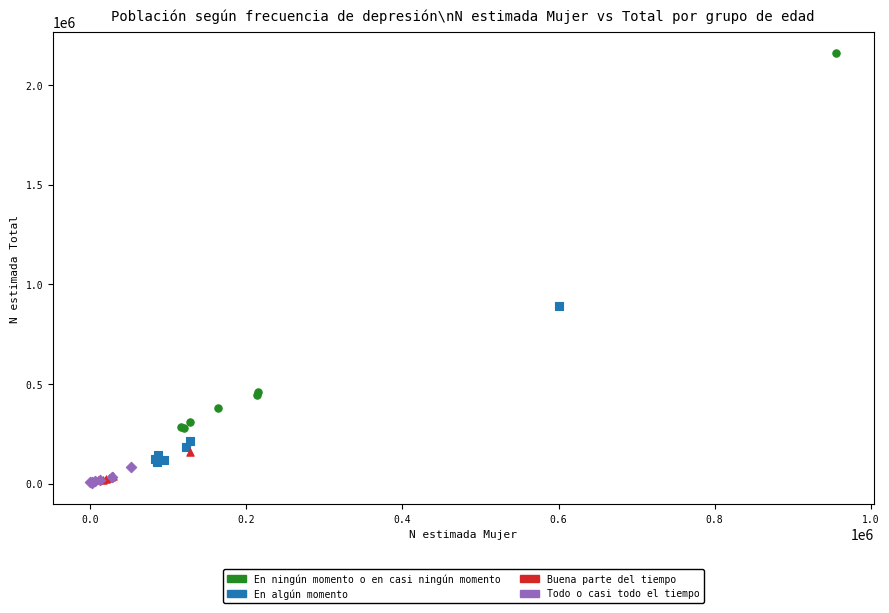

What are all the series names shown in the legend?

En ningún momento o en casi ningún momento, En algún momento, Buena parte del tiempo, Todo o casi todo el tiempo